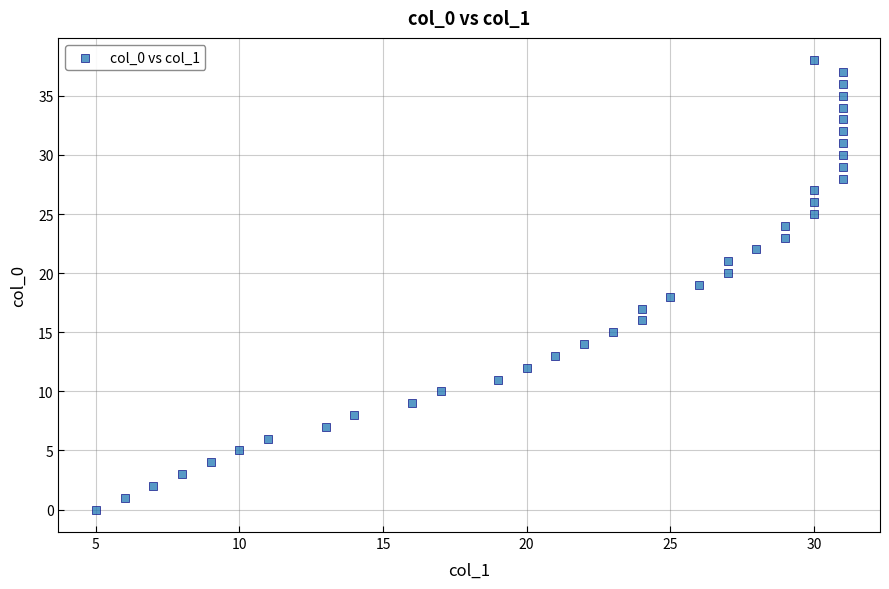

What is the range of Y values (max minus min)?

38